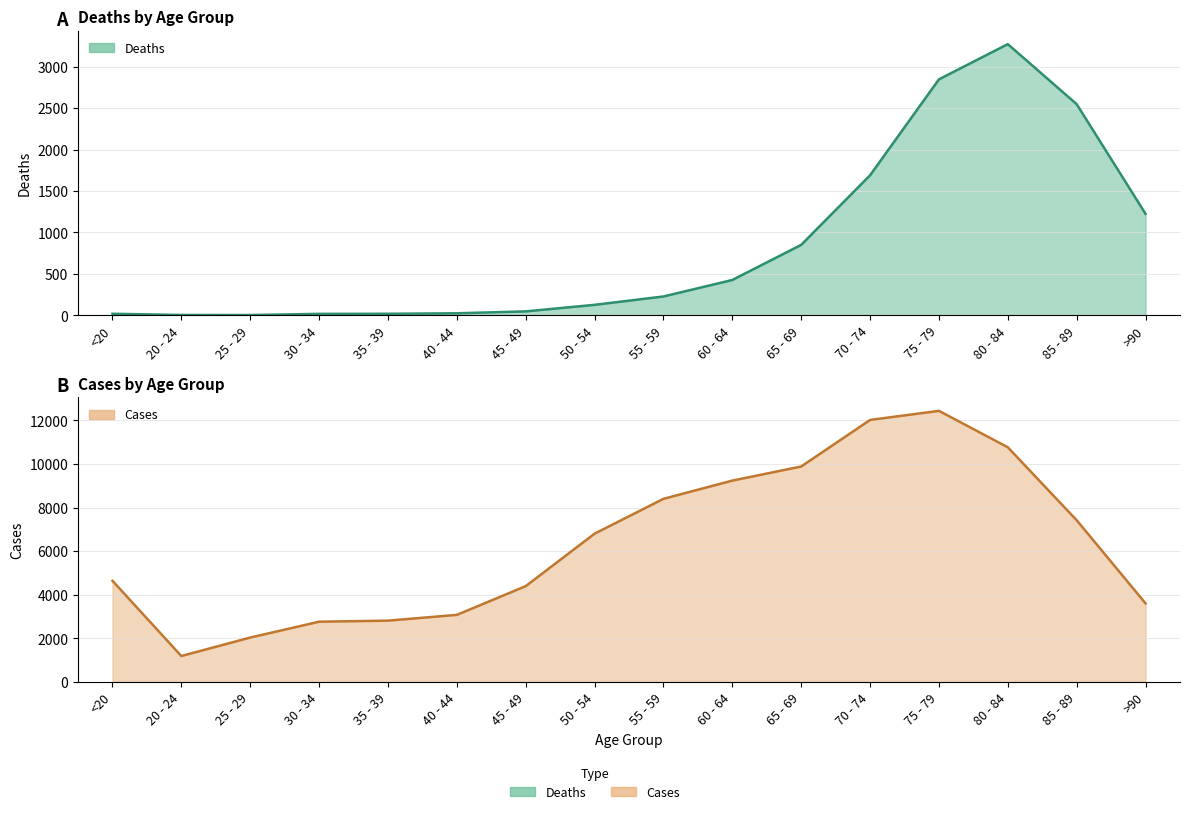

What is the label of the 8th point from the left?

50 - 54